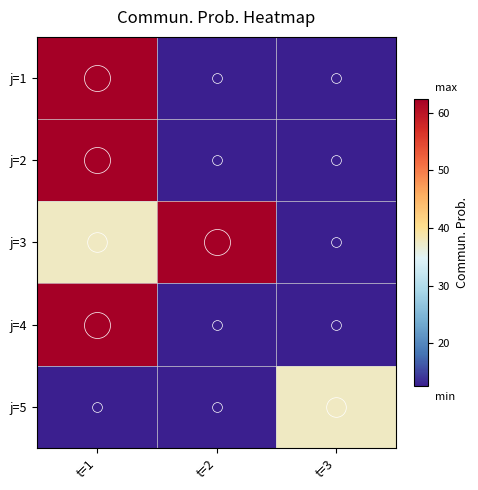

How many series are shown in this chart?

5